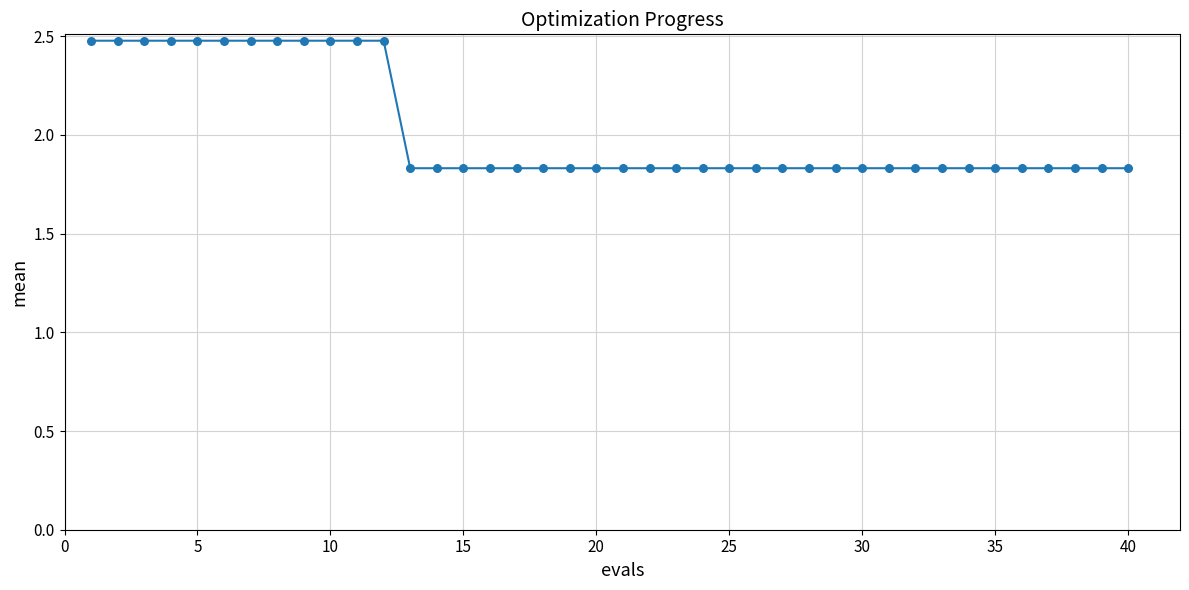

What is the maximum value shown in the chart?

2.5